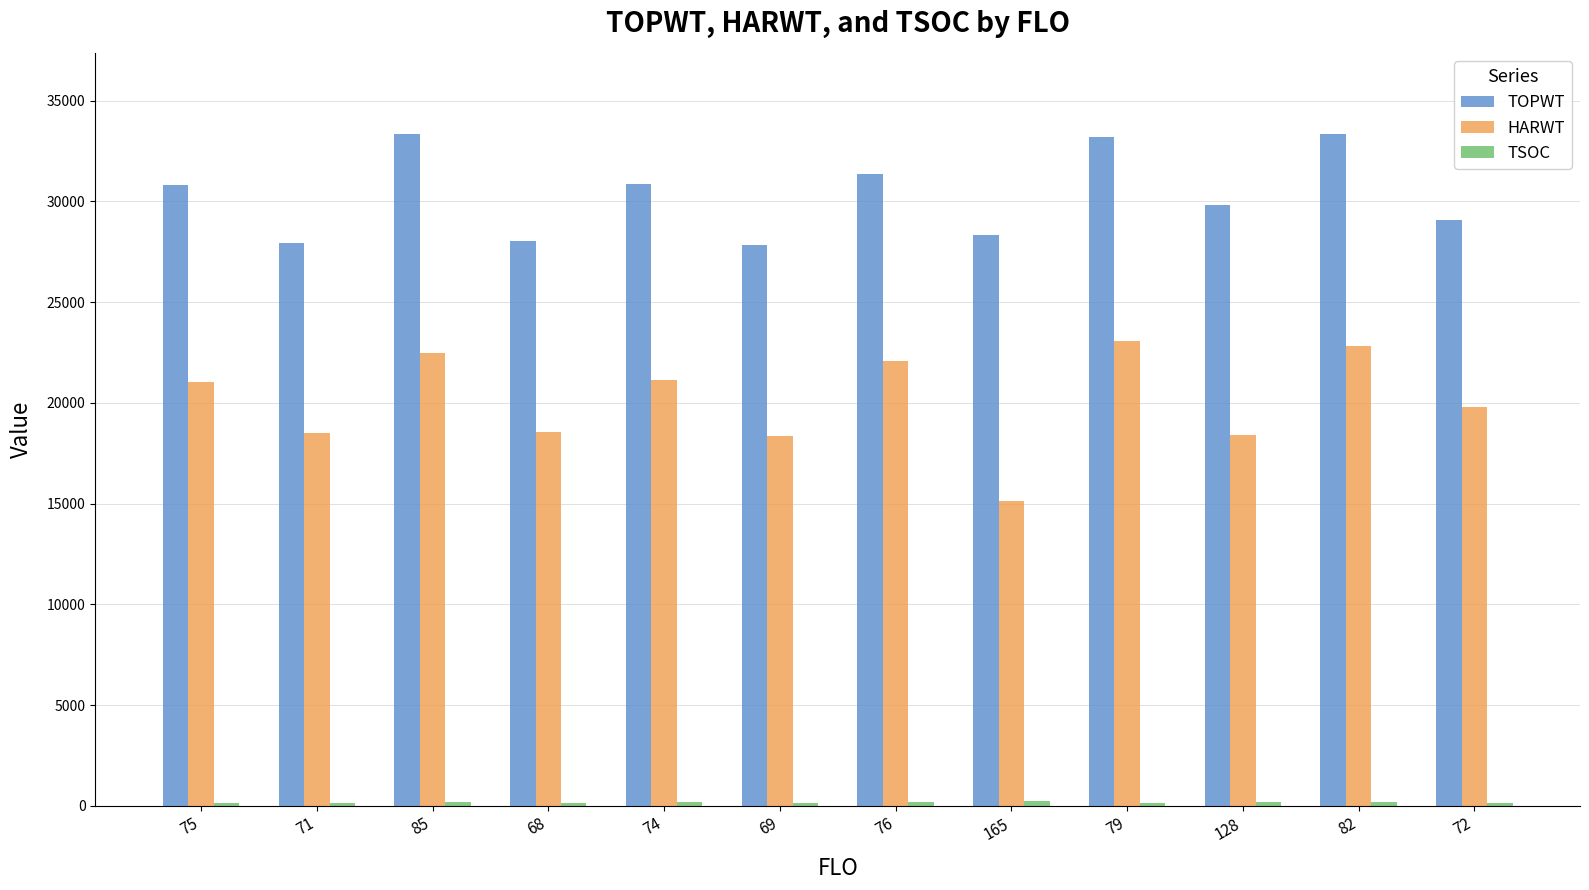

What is the difference between the maximum and second lowest values in the TOPWT series?

5414